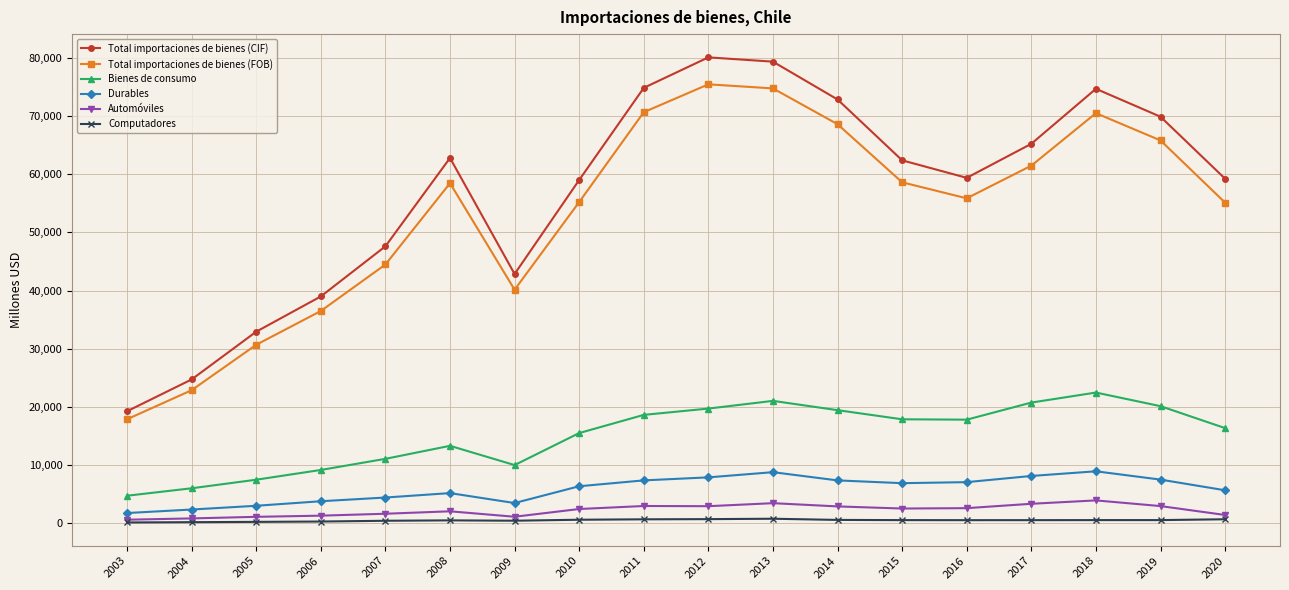

True or false: Total importaciones de bienes (CIF) and Automóviles cross at least once.

False